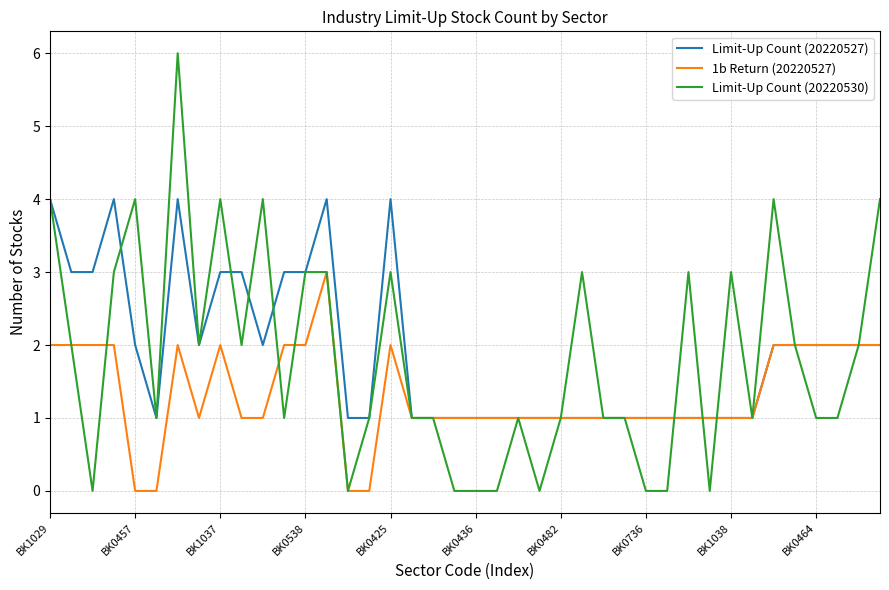

Rank the series by their maximum value, from highest to lowest.

Limit-Up Count (20220530), Limit-Up Count (20220527), 1b Return (20220527)